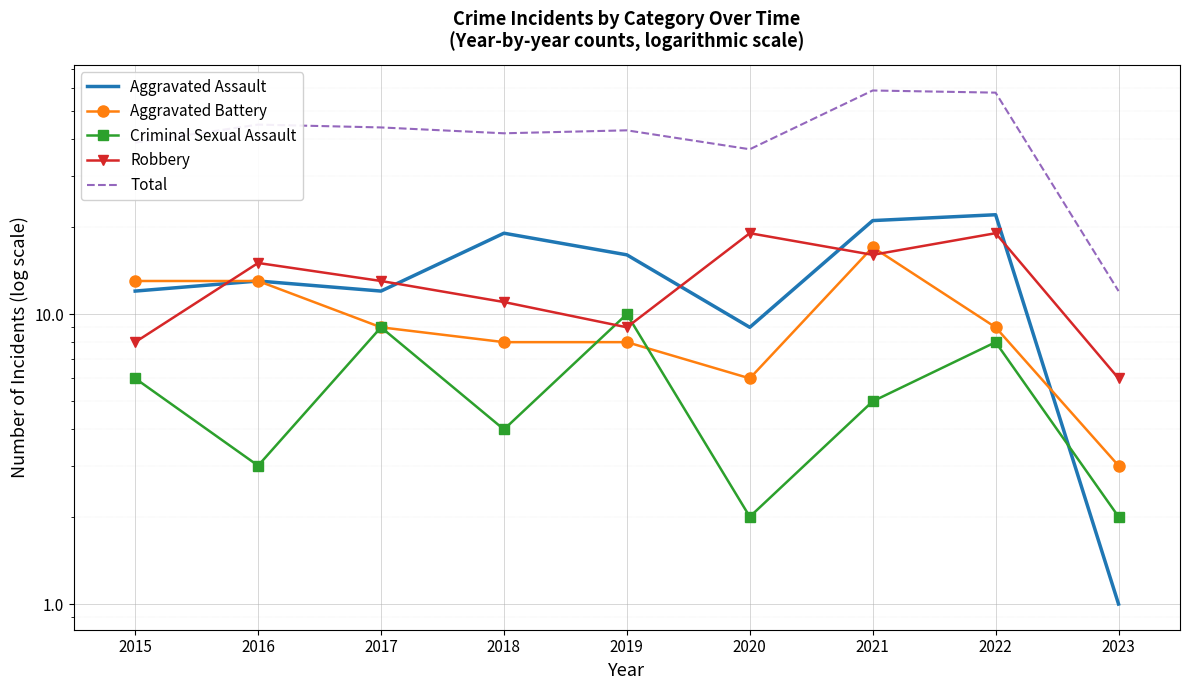

What is the difference between the maximum and second lowest values in the Criminal Sexual Assault series?

8